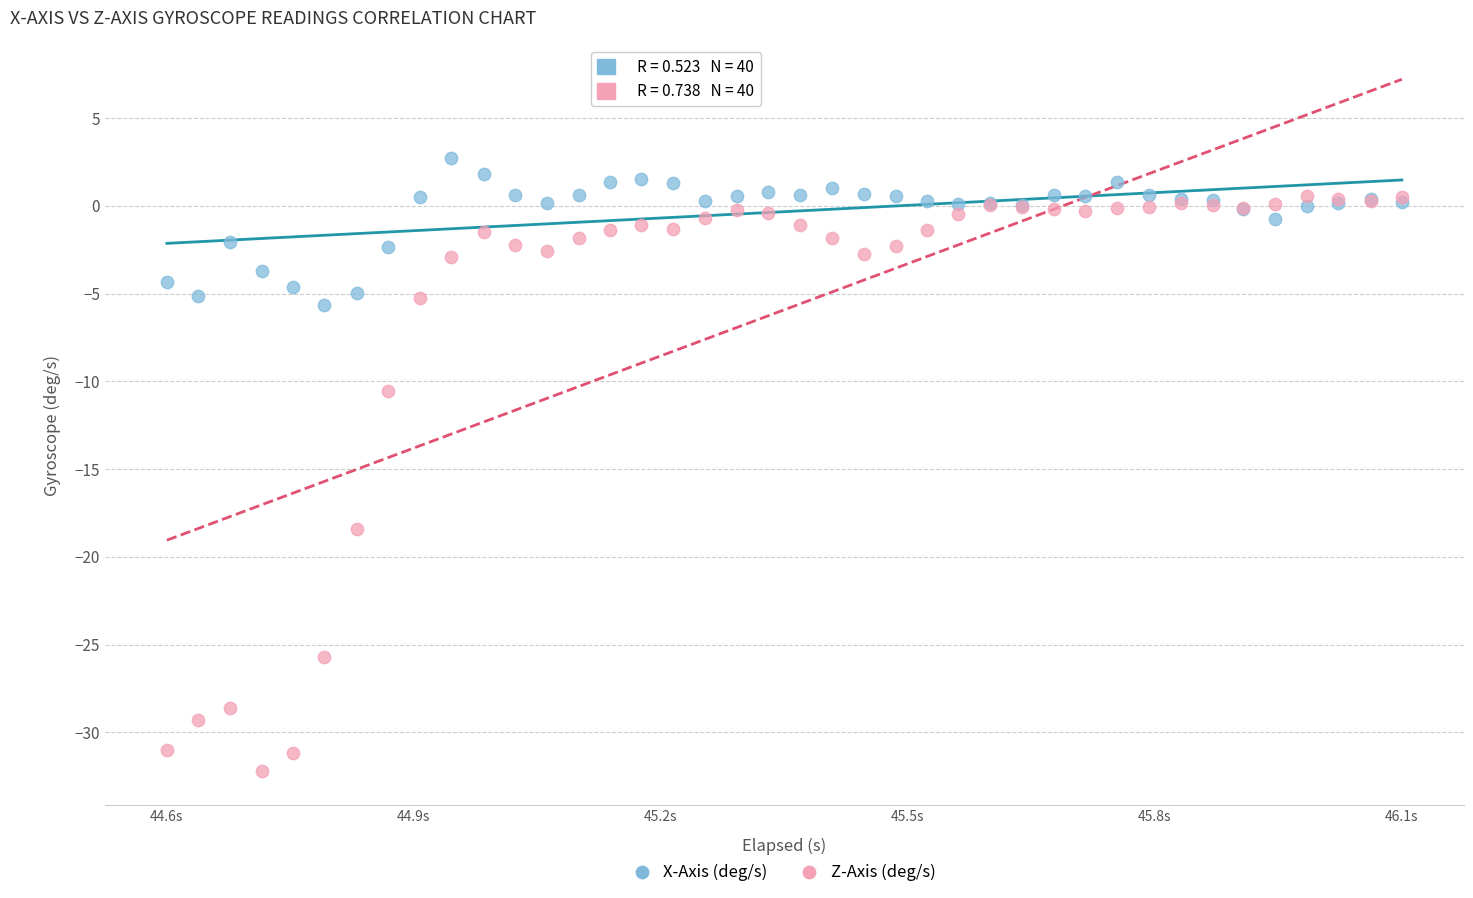

Which series reaches the maximum Y coordinate?

X-Axis (deg/s)